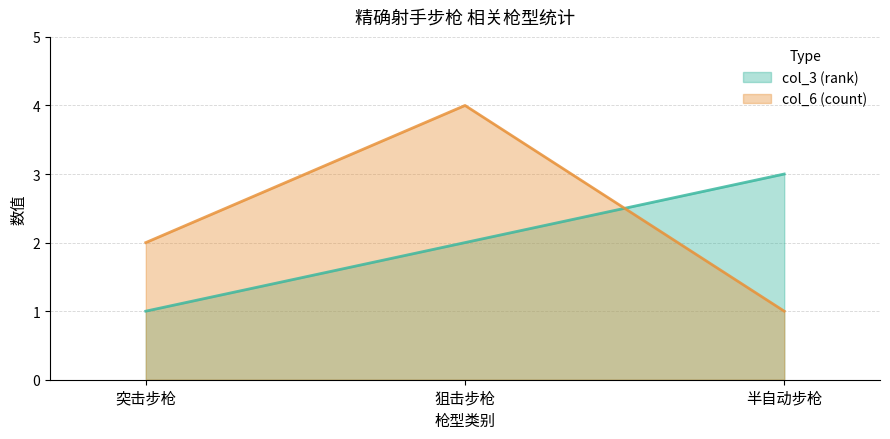

At which category does the chart reach its minimum across all series?

突击步枪